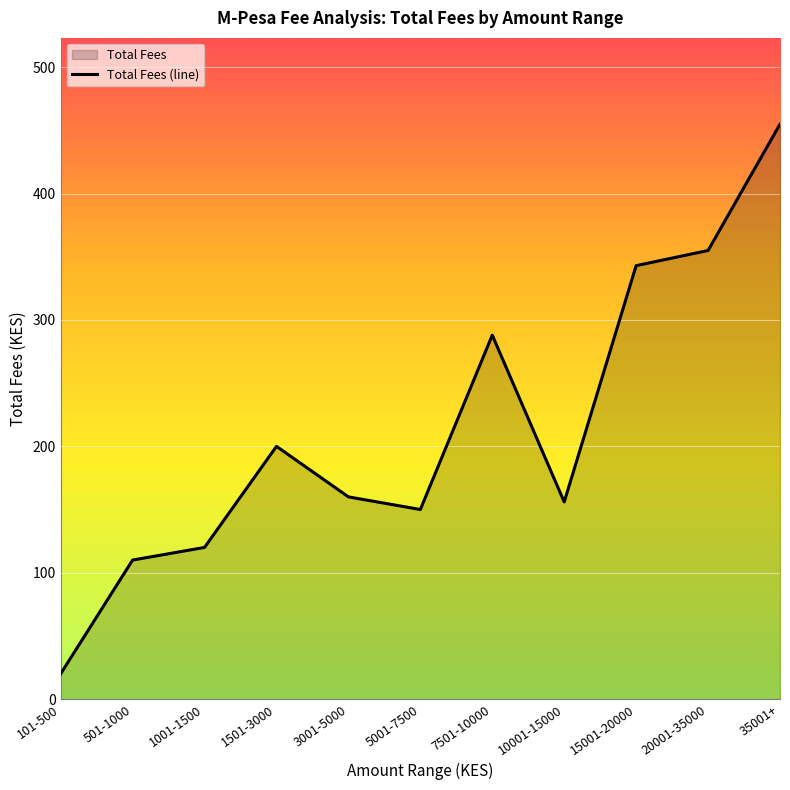

Is it true that the value at 1501-3000 is 119?

False